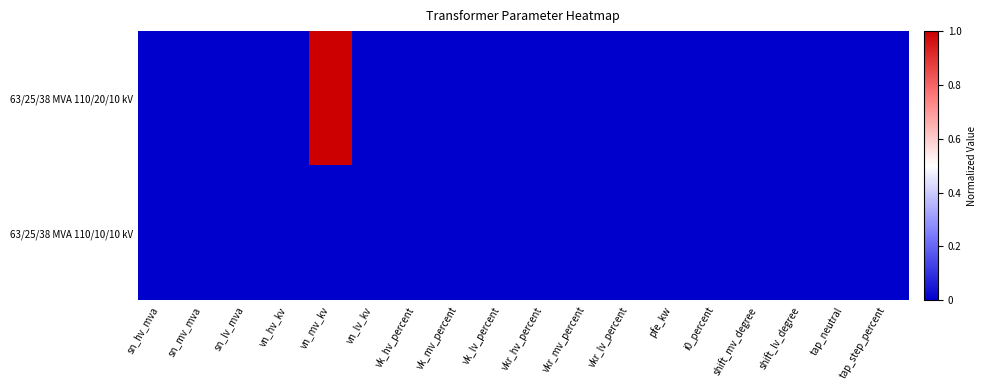

Reading left to right, extract all data points from this chart.

63/25/38 MVA 110/20/10 kV: sn_hv_mva=0	sn_mv_mva=0	sn_lv_mva=0	vn_hv_kv=0	vn_mv_kv=1	vn_lv_kv=0	vk_hv_percent=0	vk_mv_percent=0	vk_lv_percent=0	vkr_hv_percent=0	vkr_mv_percent=0	vkr_lv_percent=0	pfe_kw=0	i0_percent=0	shift_mv_degree=0	shift_lv_degree=0	tap_neutral=0	tap_step_percent=0
63/25/38 MVA 110/10/10 kV: sn_hv_mva=0	sn_mv_mva=0	sn_lv_mva=0	vn_hv_kv=0	vn_mv_kv=0	vn_lv_kv=0	vk_hv_percent=0	vk_mv_percent=0	vk_lv_percent=0	vkr_hv_percent=0	vkr_mv_percent=0	vkr_lv_percent=0	pfe_kw=0	i0_percent=0	shift_mv_degree=0	shift_lv_degree=0	tap_neutral=0	tap_step_percent=0